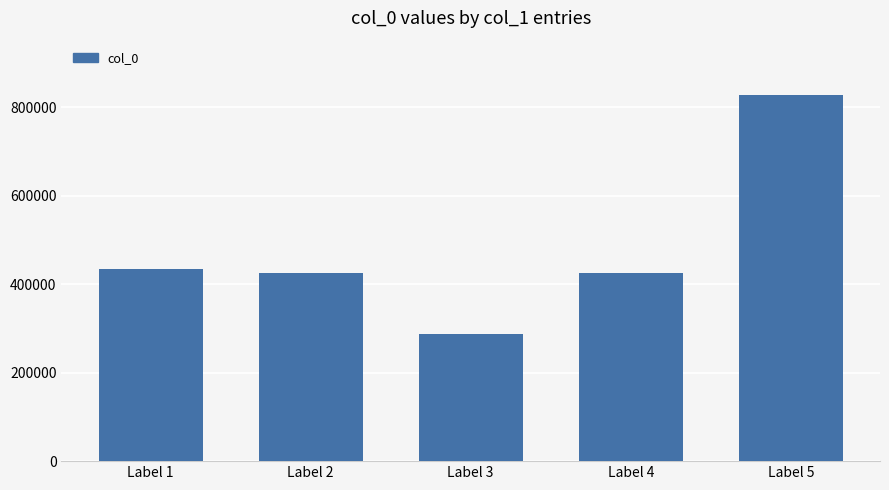

What is the change in value from Label 1 to Label 4?

-8098